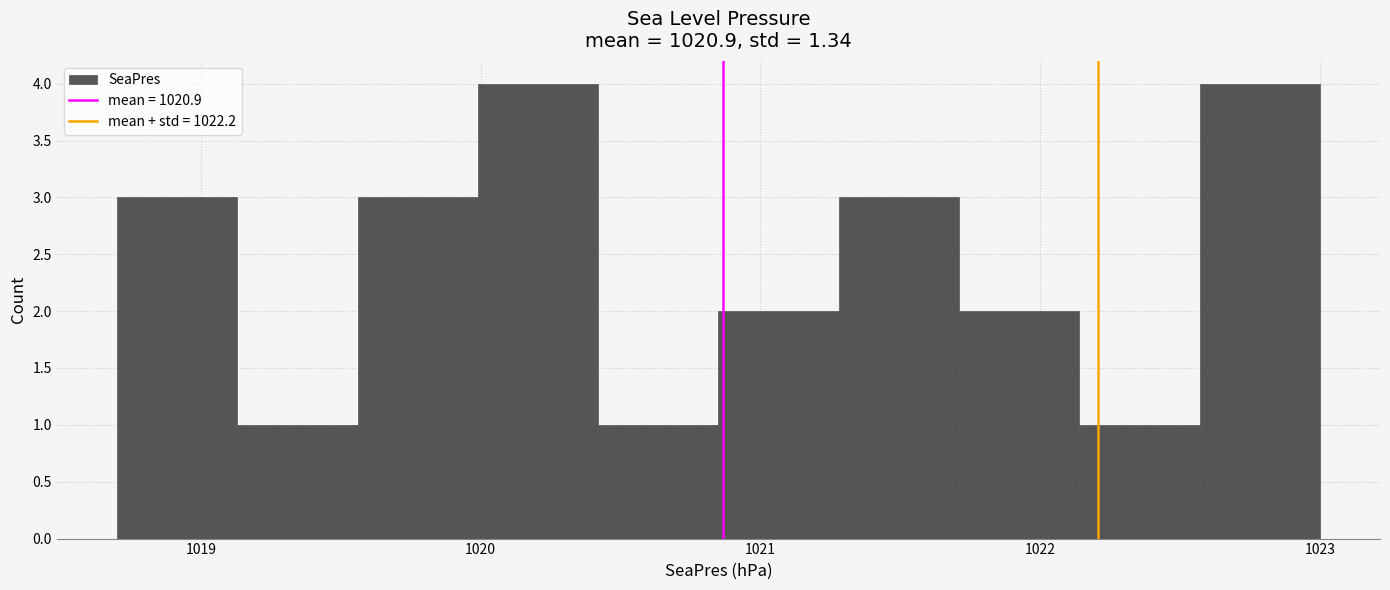

Reading left to right, list every bar in this chart as the range it spans on the x-axis followed by its height. Neither the bar edges nor the heights are printed on the chart, so give them approximately, as read against the axes.

1018.70 to 1019.13: 3
1019.13 to 1019.56: 1
1019.56 to 1019.99: 3
1019.99 to 1020.42: 4
1020.42 to 1020.85: 1
1020.85 to 1021.28: 2
1021.28 to 1021.71: 3
1021.71 to 1022.14: 2
1022.14 to 1022.57: 1
1022.57 to 1023.00: 4